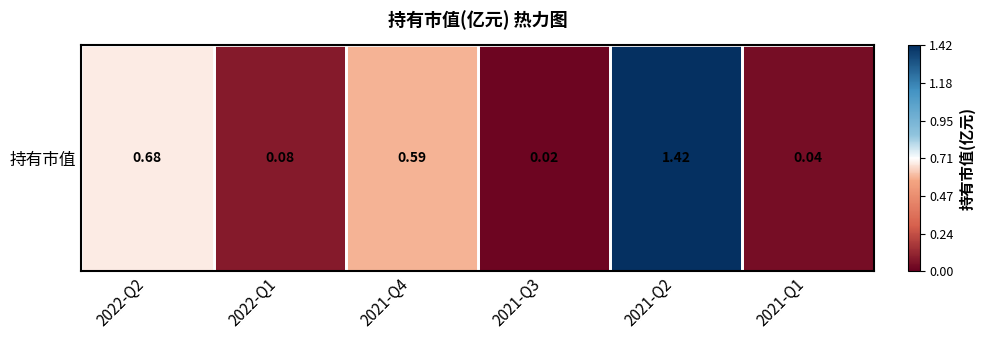

Reading left to right, what are all the values shown in this chart?

2022-Q2=0.7	2022-Q1=0.1	2021-Q4=0.6	2021-Q3=0.0	2021-Q2=1.4	2021-Q1=0.0